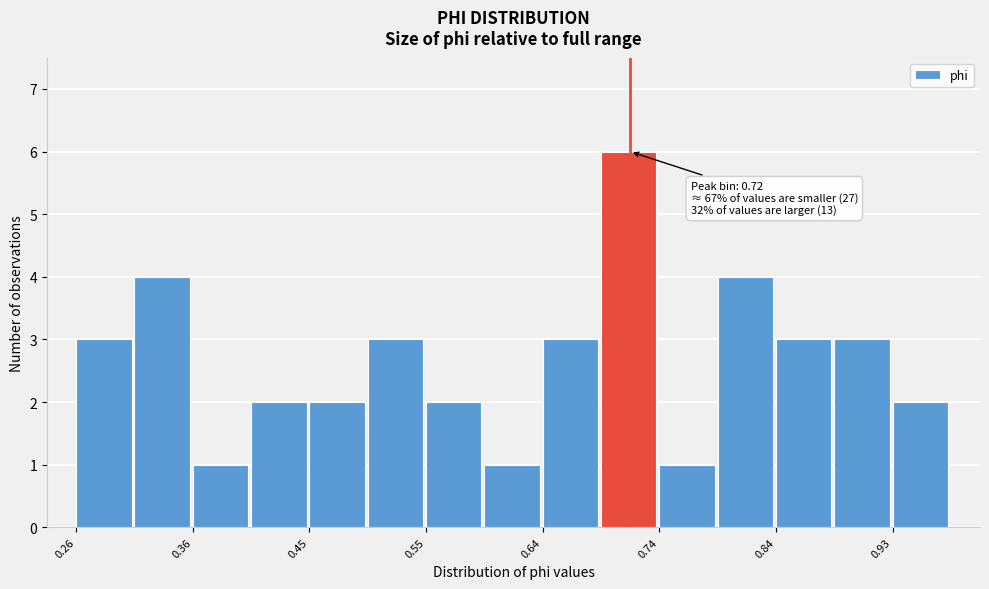

Over which range of the x-axis is the bar tallest?

0.69 to 0.74